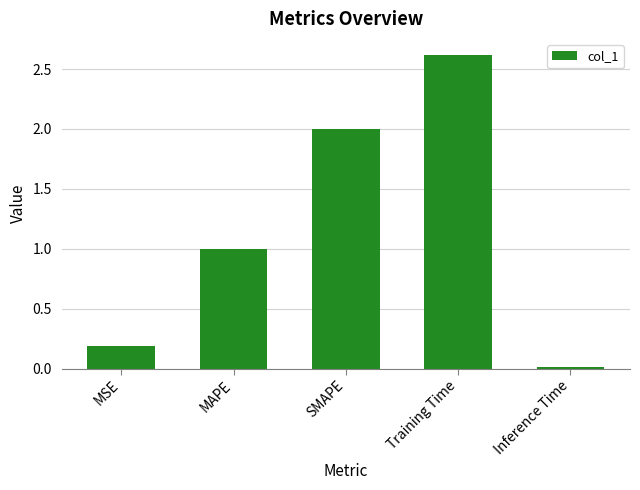

What is the sum of all values?

5.8